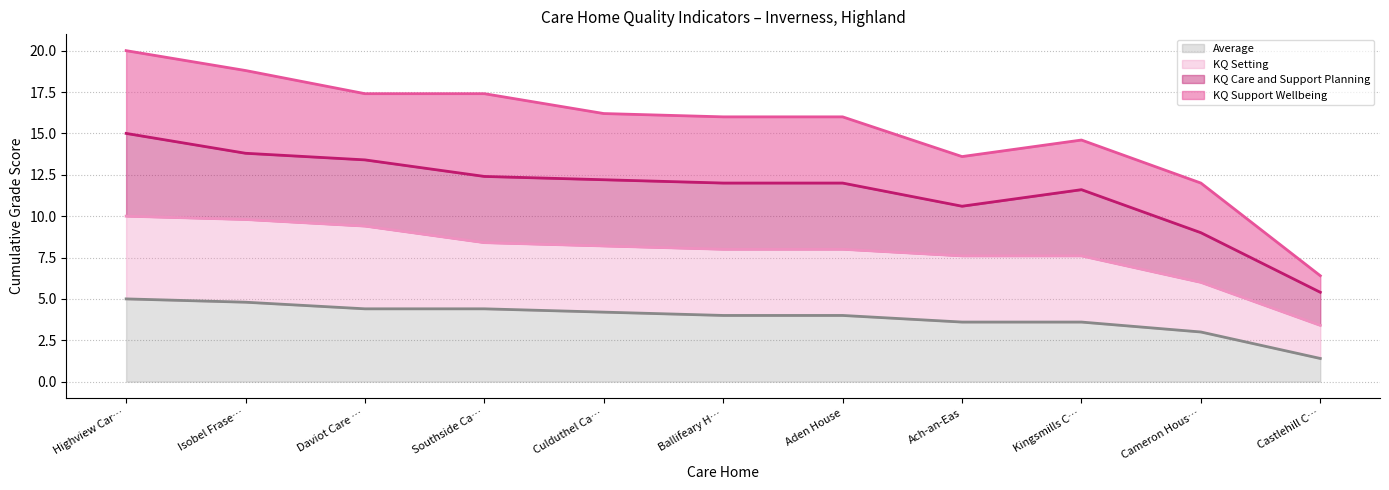

True or false: Average and KQ_Setting intersect in this chart.

False